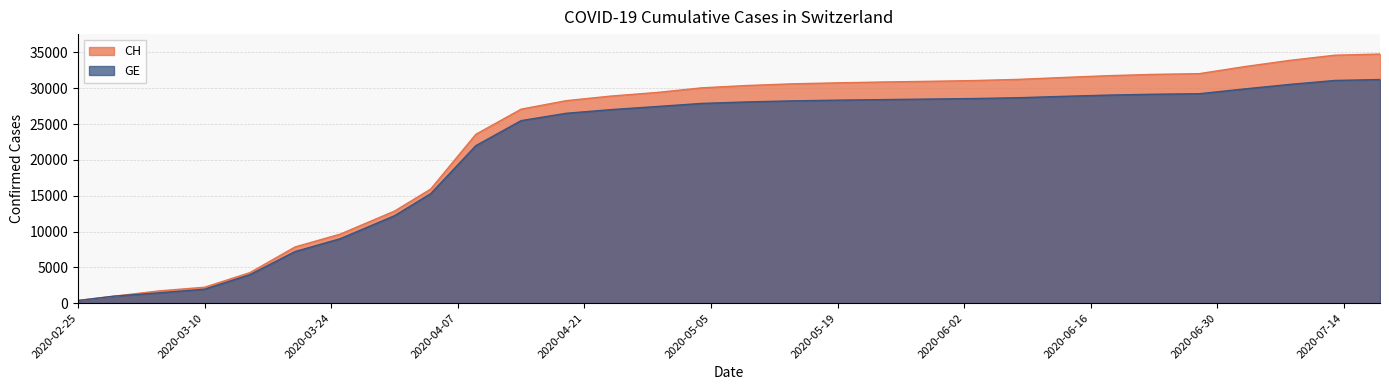

Which series changed the most between 2020-05-14 and 2020-07-03?

CH